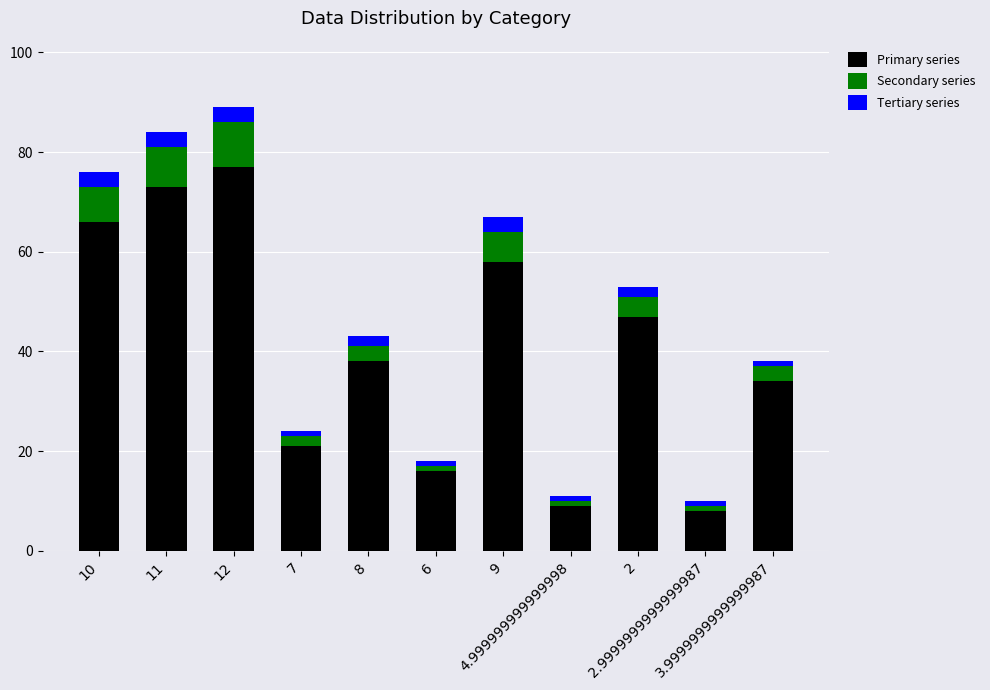

The Tertiary series series shows 5 at 12. True or false?

False